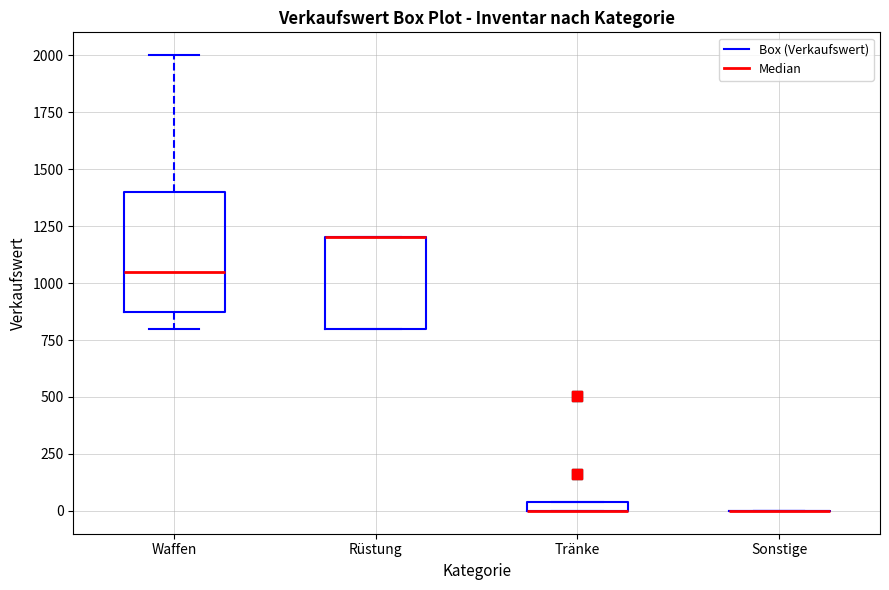

Comparing the boxes themselves (not the whiskers), which one is the tallest?

Waffen